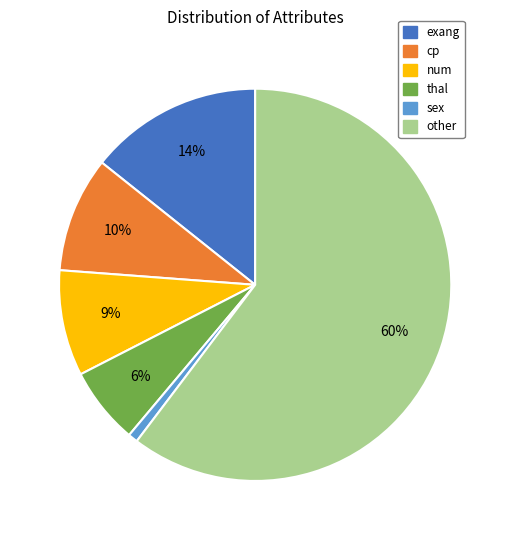

How many slices are in this pie chart?

6